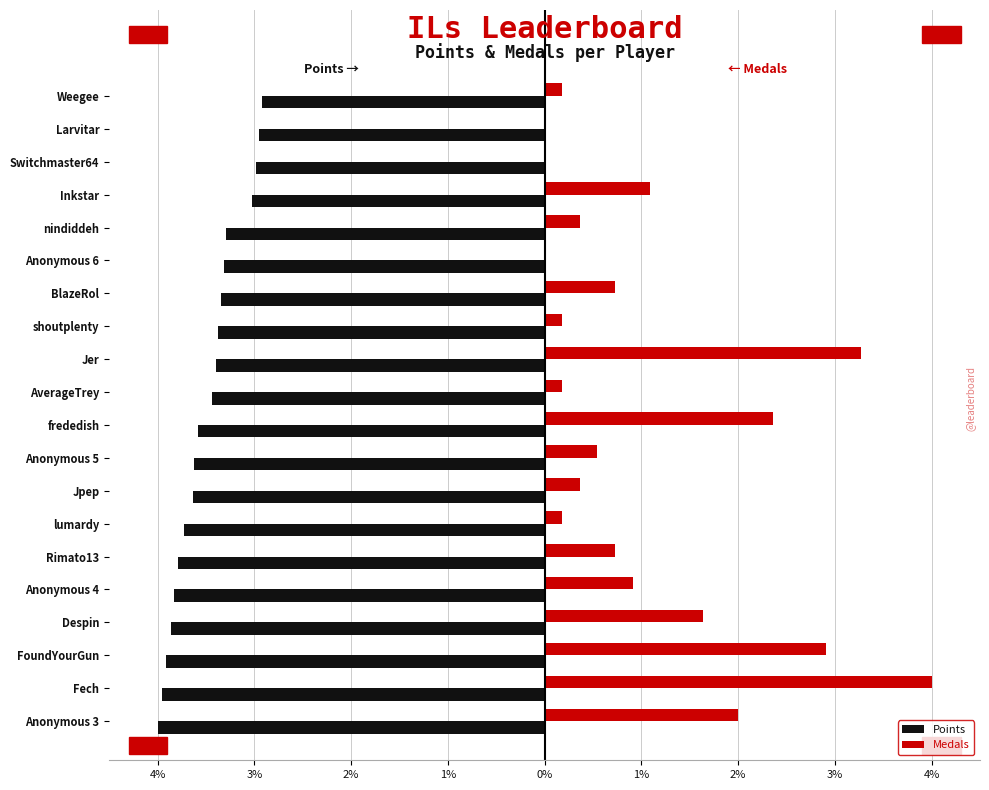

What are all the series names shown in the legend?

Points, Medals